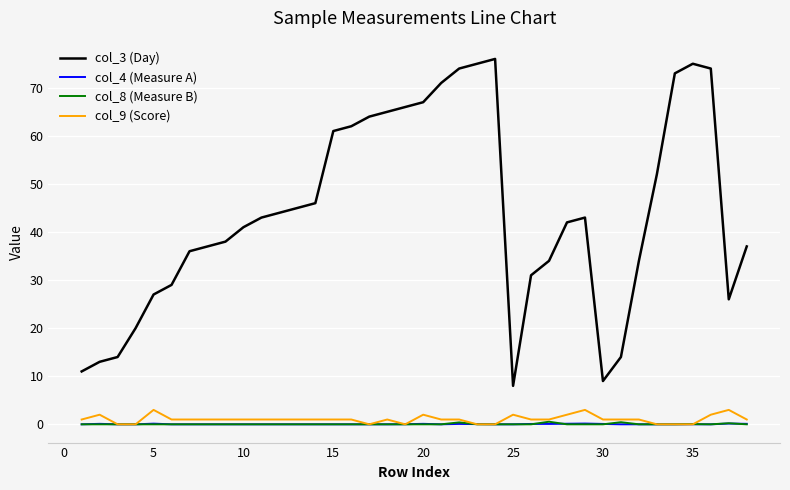

True or false: col_9 (Score) and col_3 (Day) intersect in this chart.

False